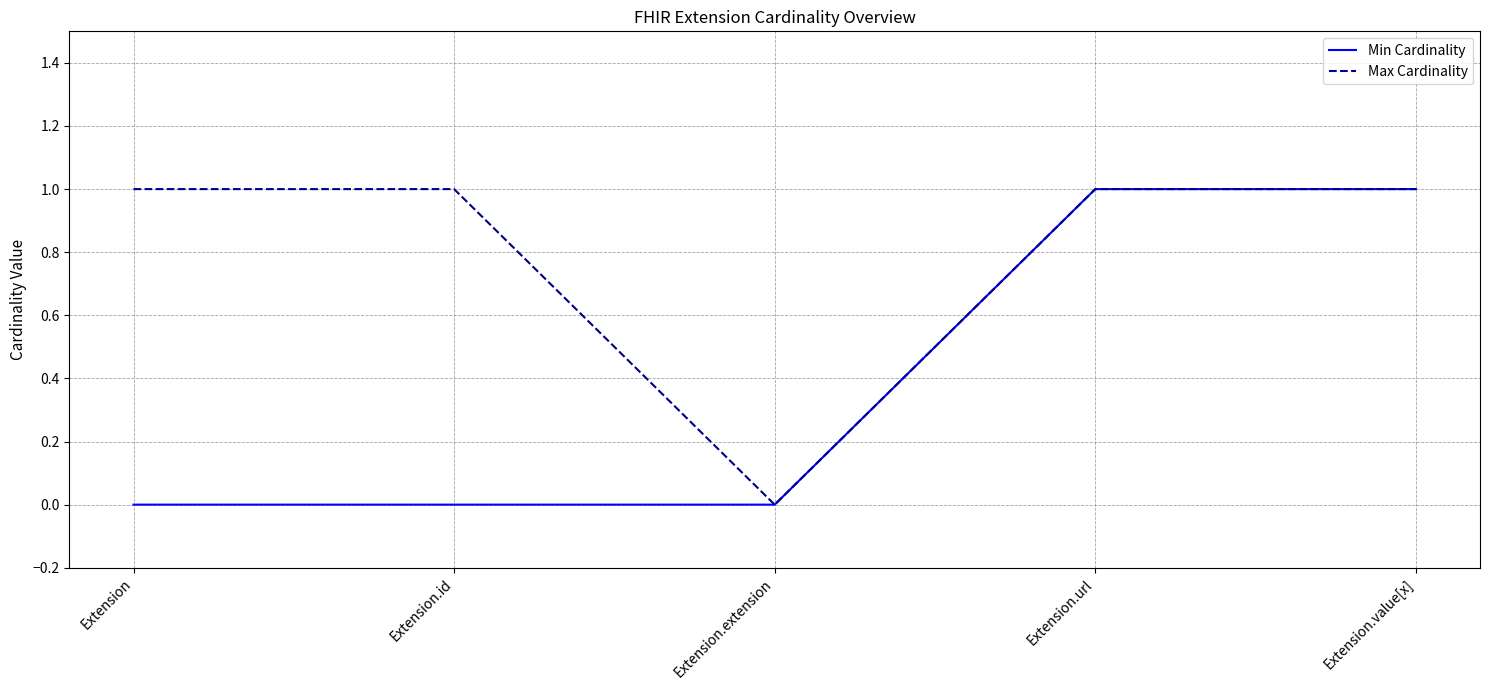

Rank the series by their average value, from lowest to highest.

Min Cardinality, Max Cardinality